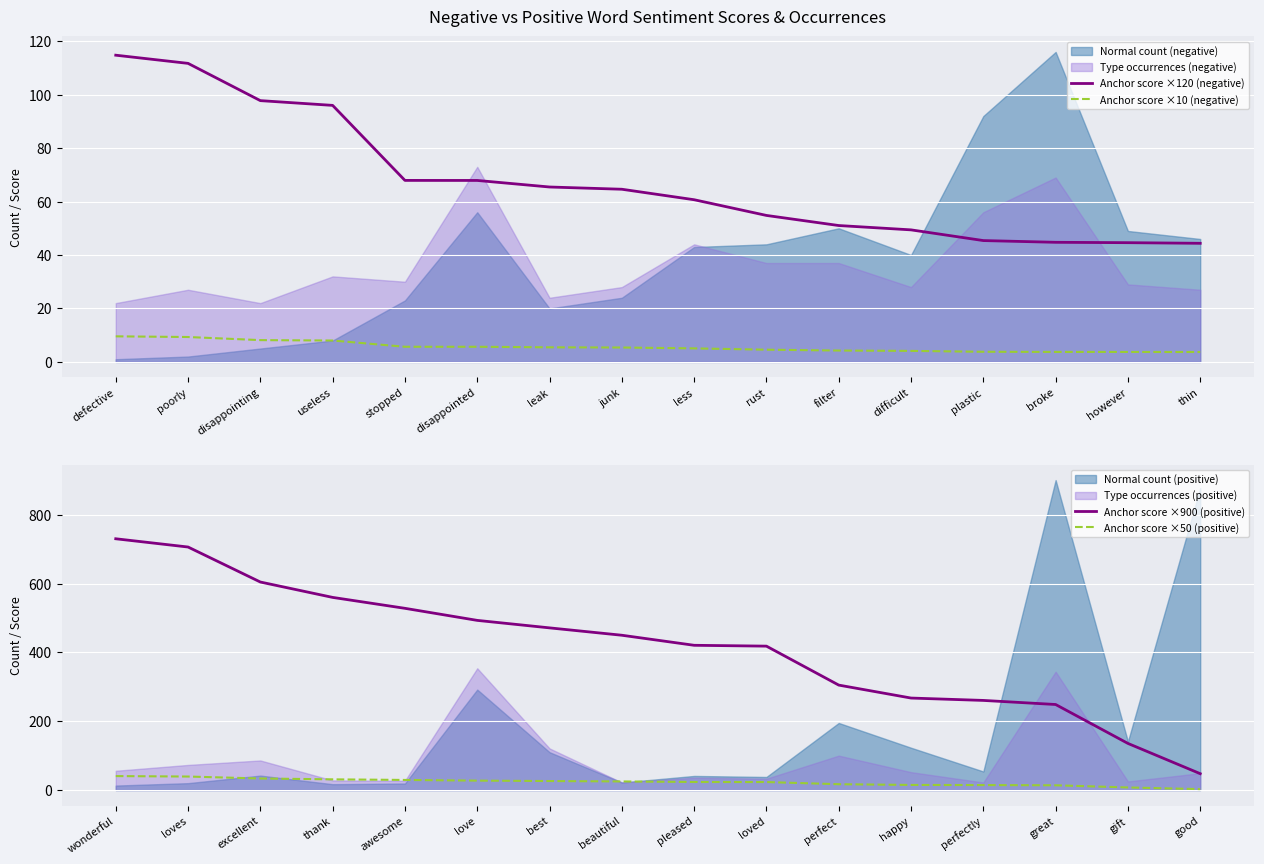

What value does the Anchor score ×120 (negative) series have at difficult?

49.4